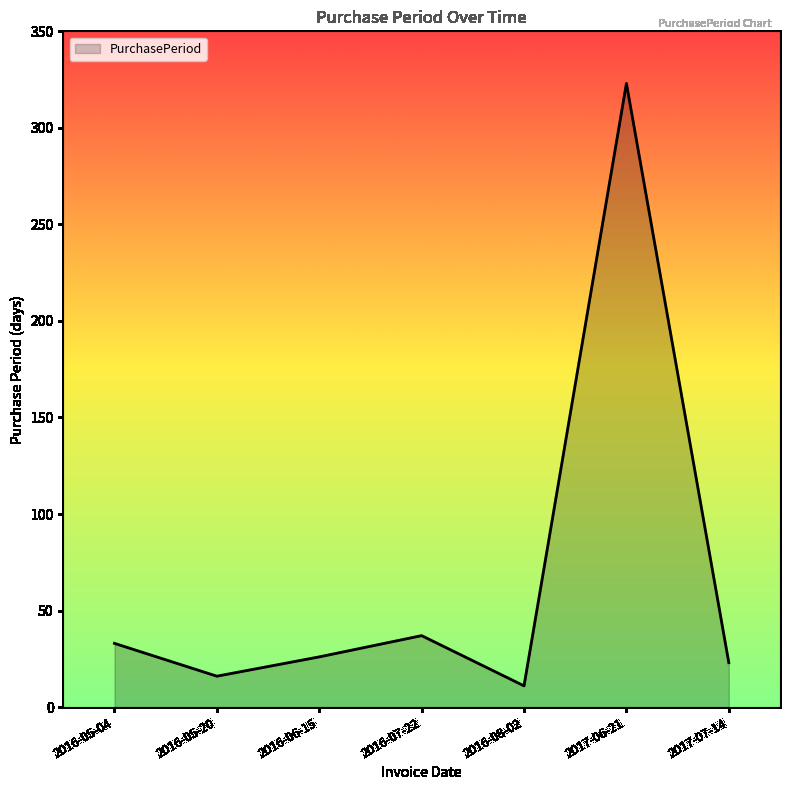

How many lines are shown in the chart?

1